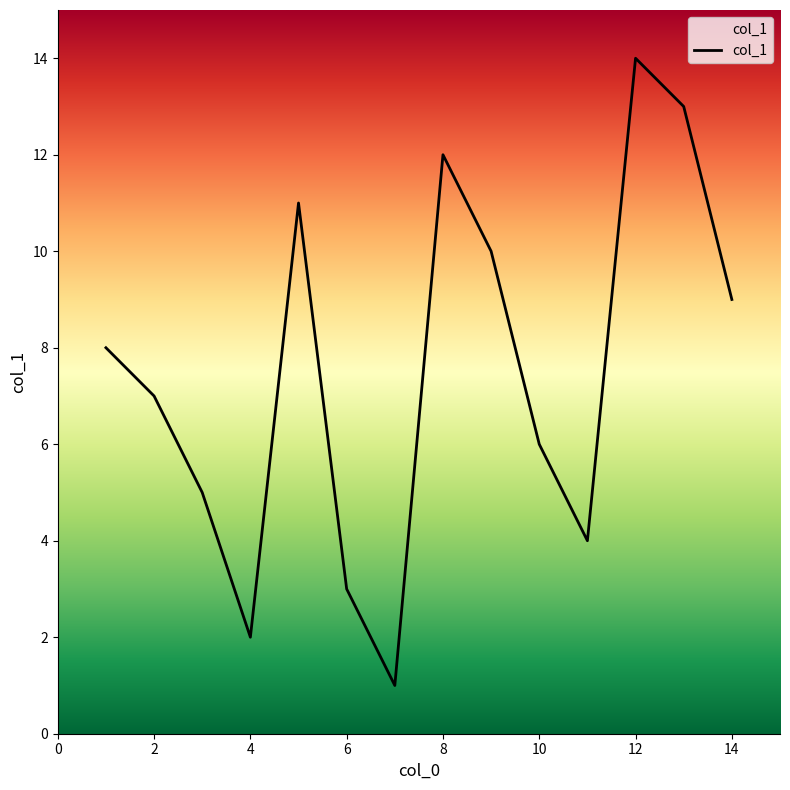

What is the maximum value shown in the chart?

14